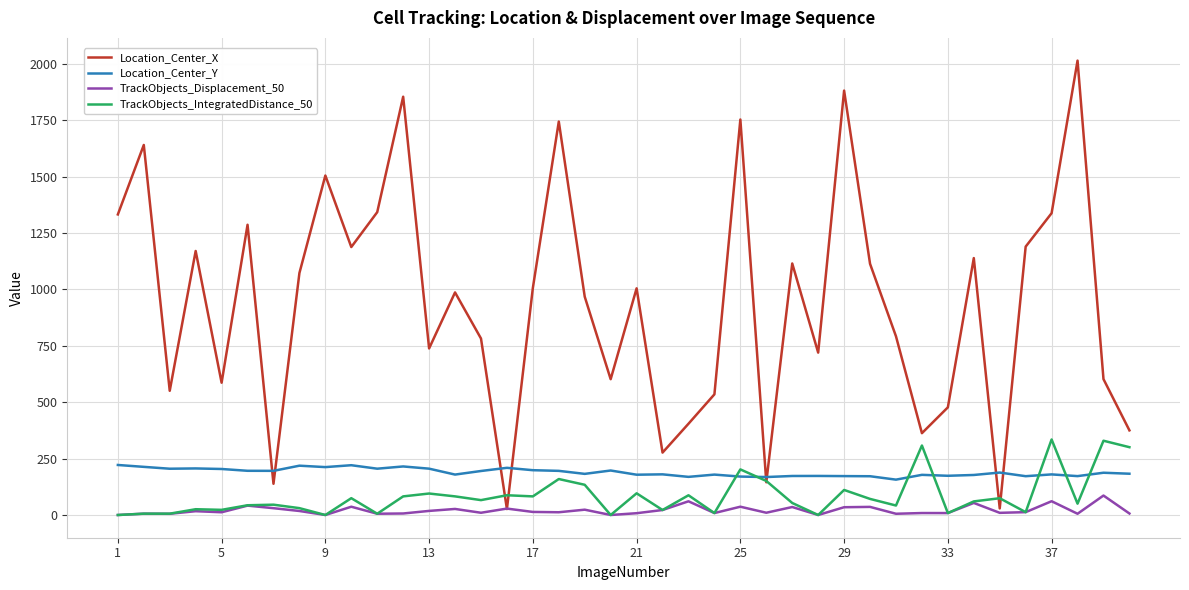

Rank the series by their maximum value, from highest to lowest.

Location_Center_X, TrackObjects_IntegratedDistance_50, Location_Center_Y, TrackObjects_Displacement_50